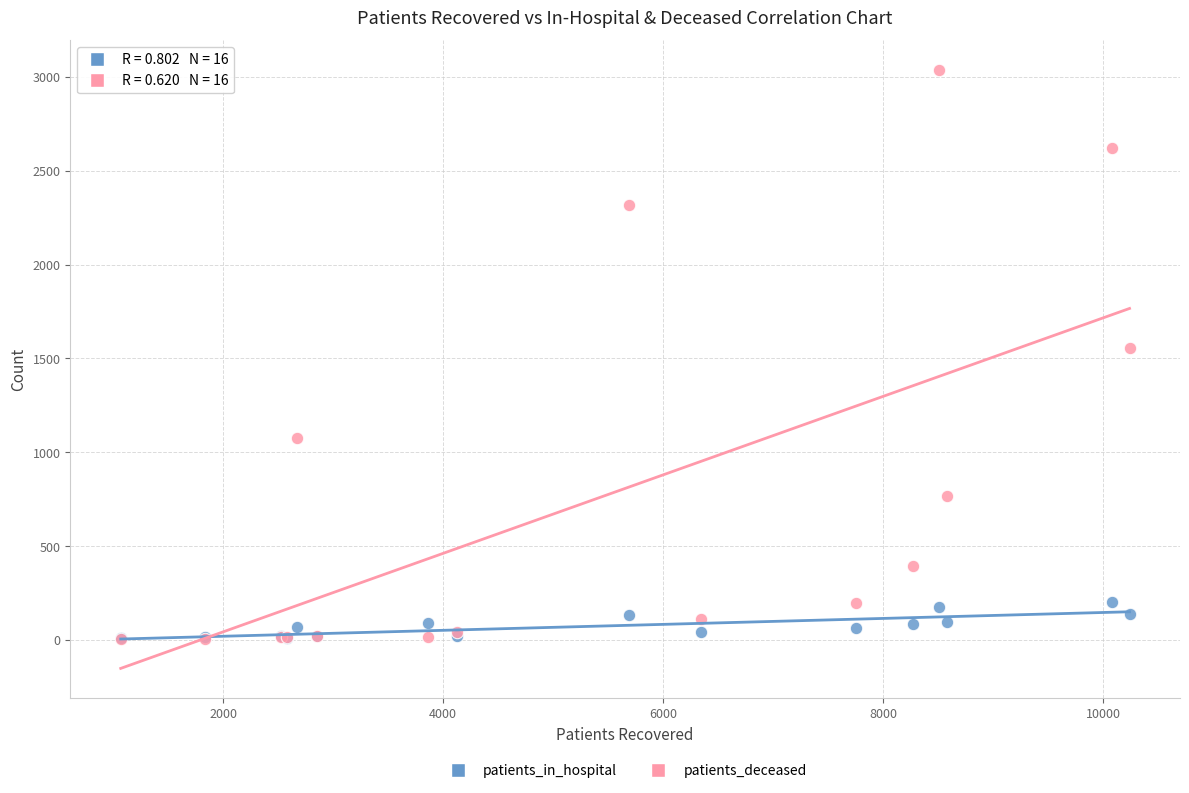

Across all series, what Y value is closest to 1519?

1556